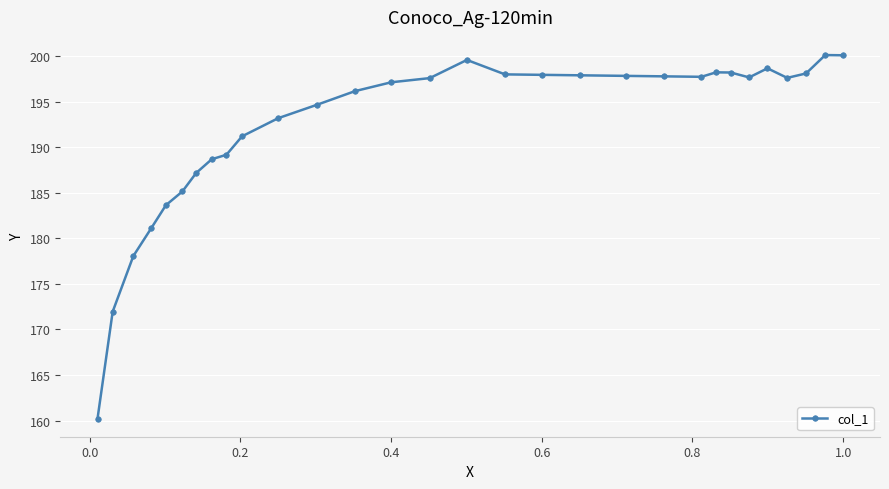

What is the maximum value shown in the chart?

200.1